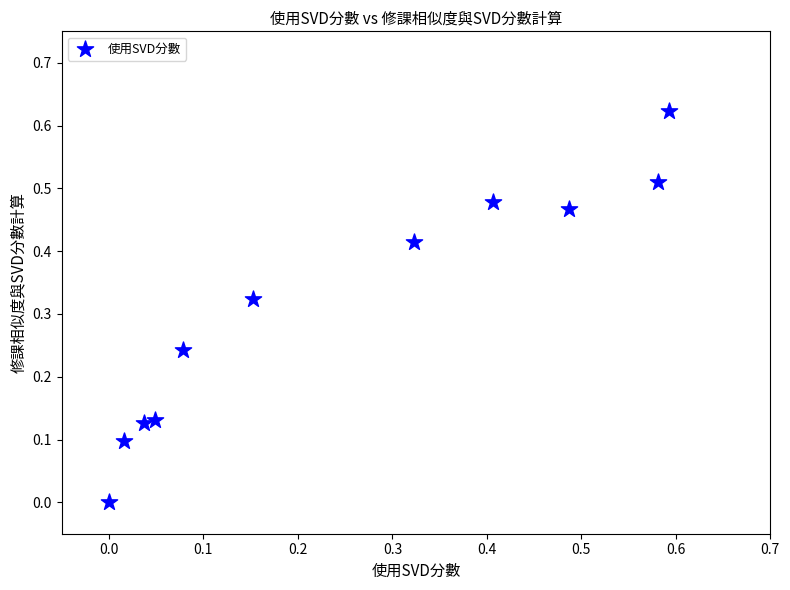

Count the number of points in this scatter plot.

11